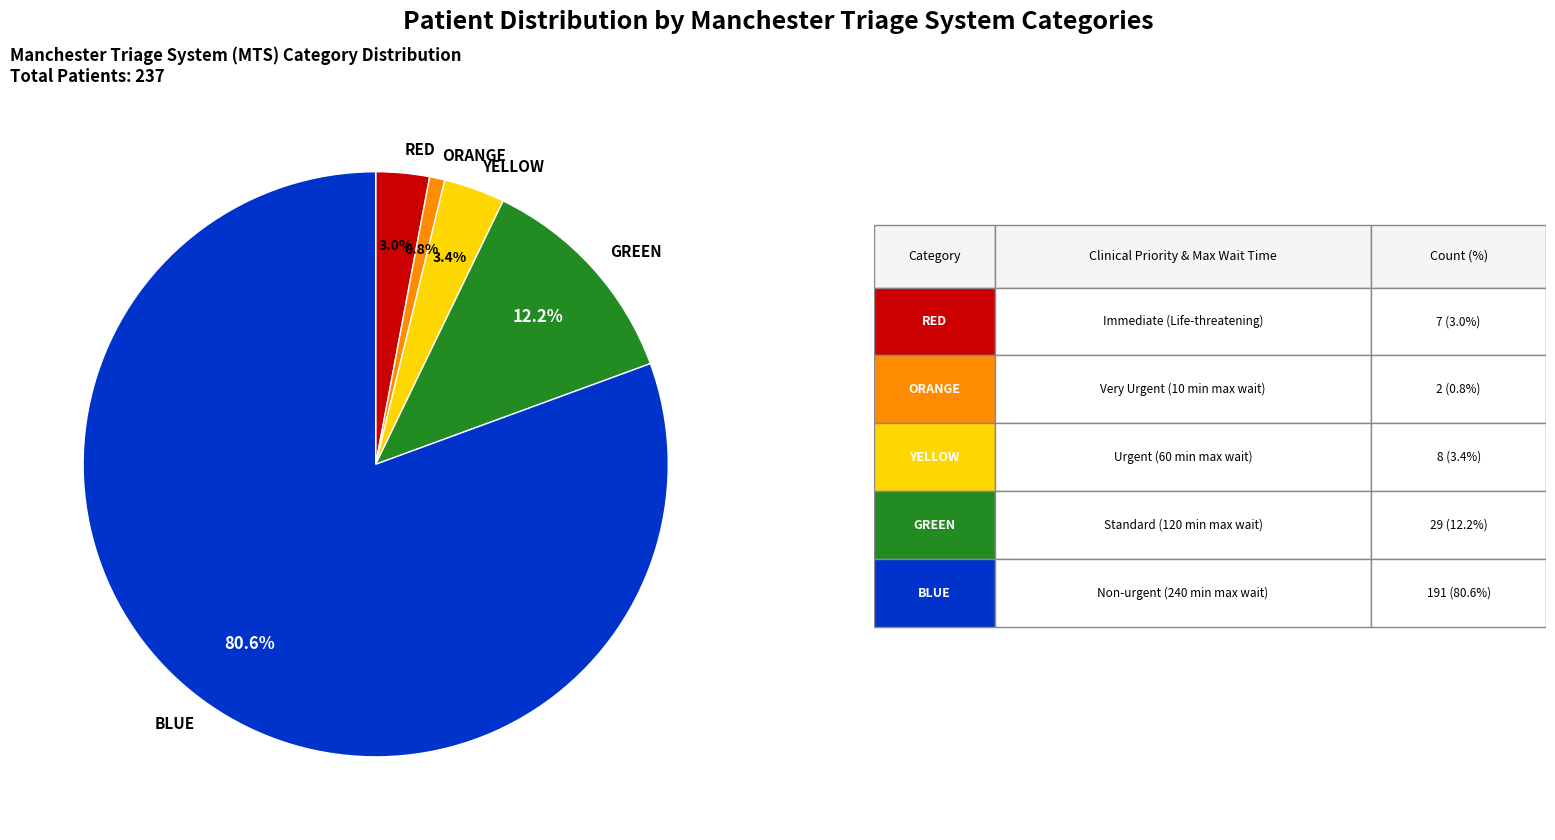

Which slice is the smallest?

ORANGE